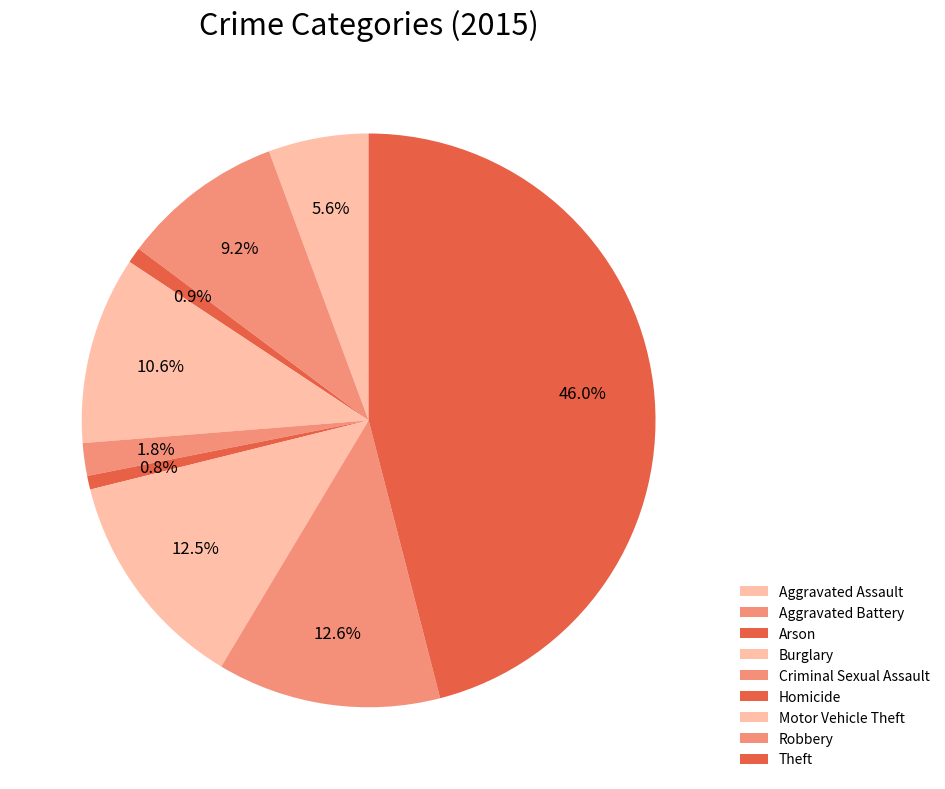

How many segments does this pie chart have?

9